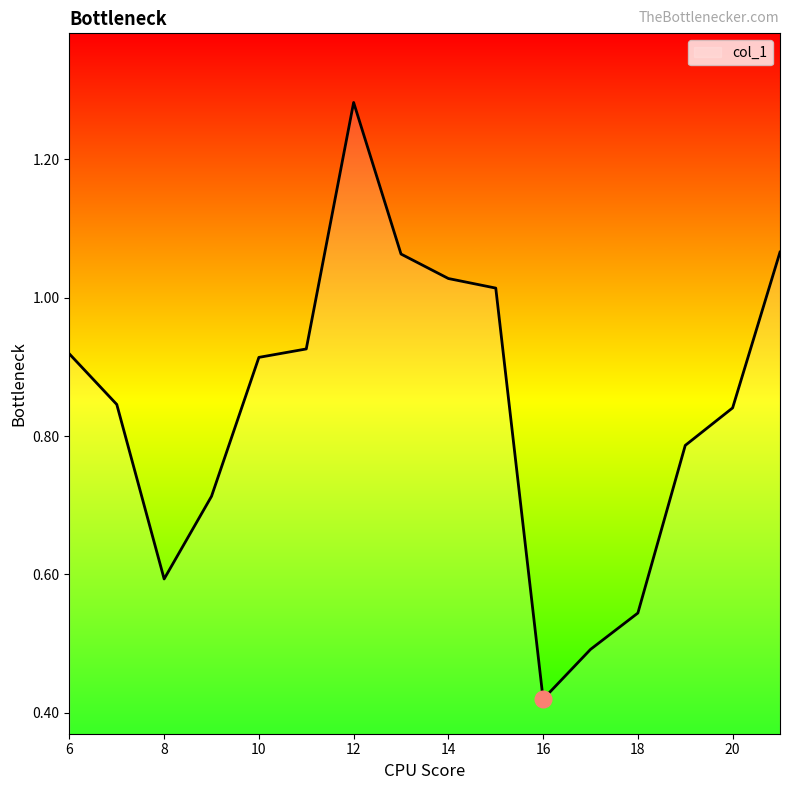

How many lines are shown in the chart?

1